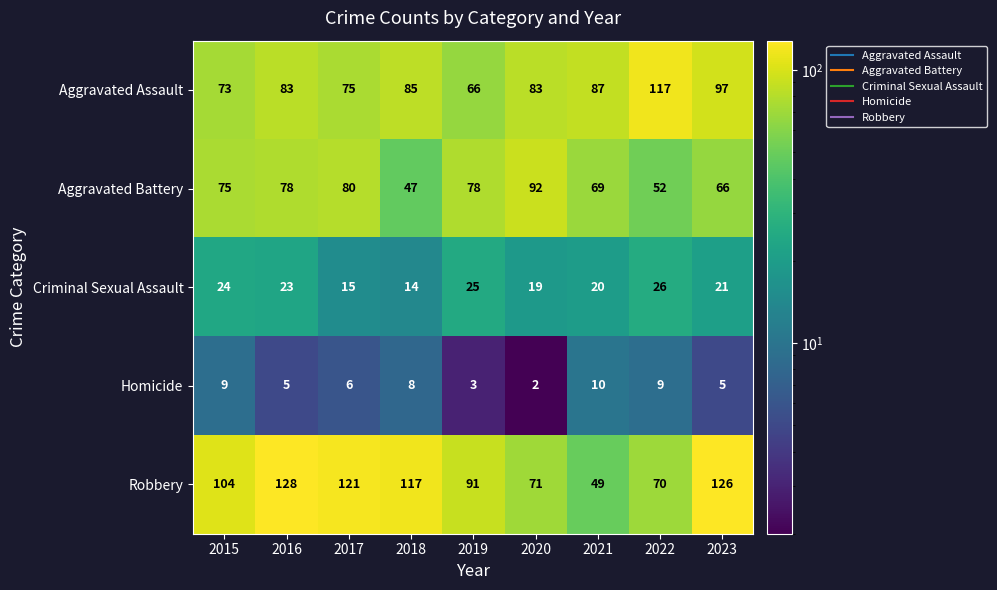

What is the lowest value of the Aggravated Assault series?

66